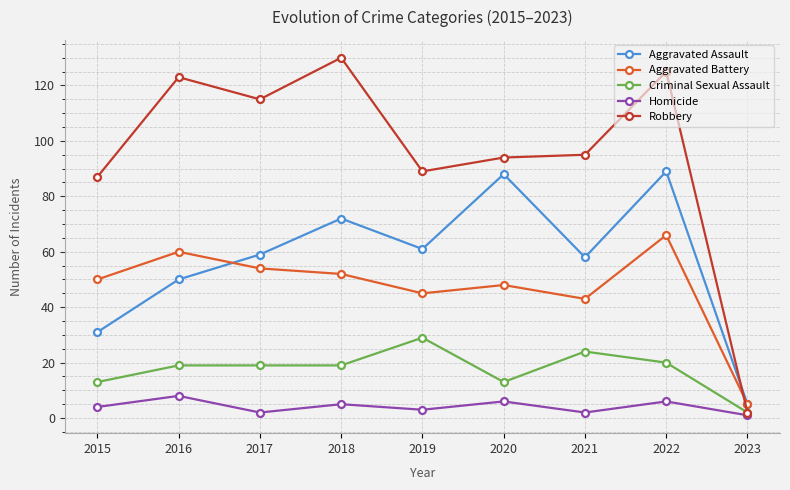

Between 2015 and 2023, which series saw the biggest shift?

Robbery